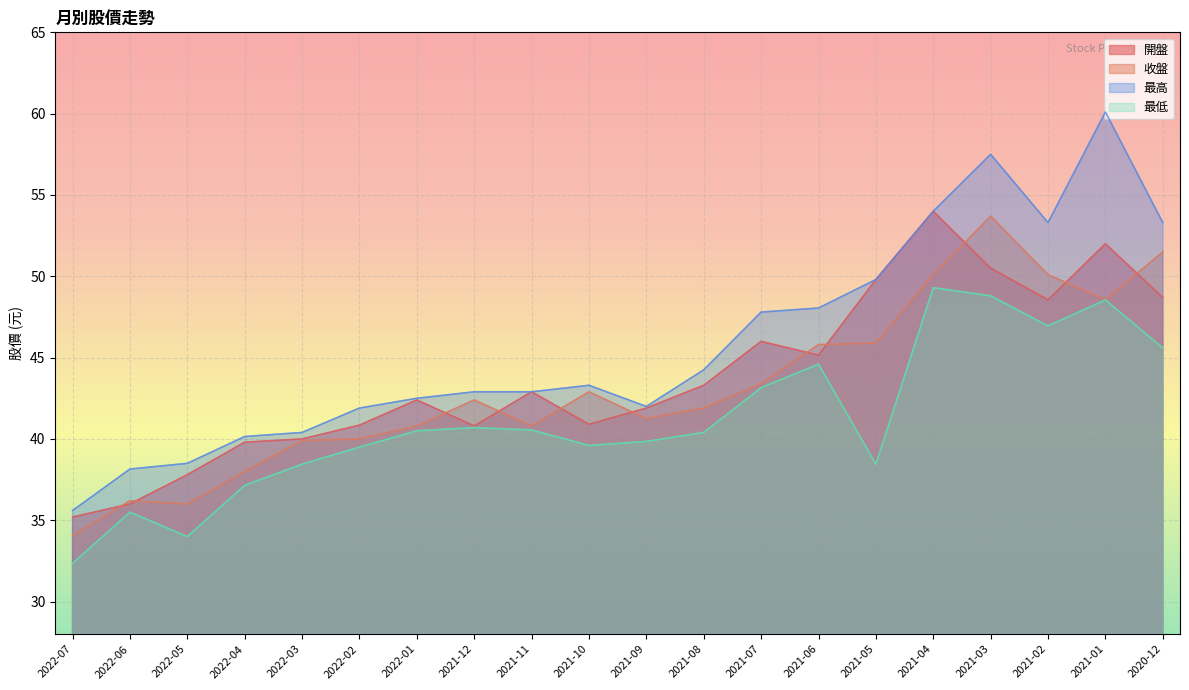

What is the maximum value shown in the chart?

60.1